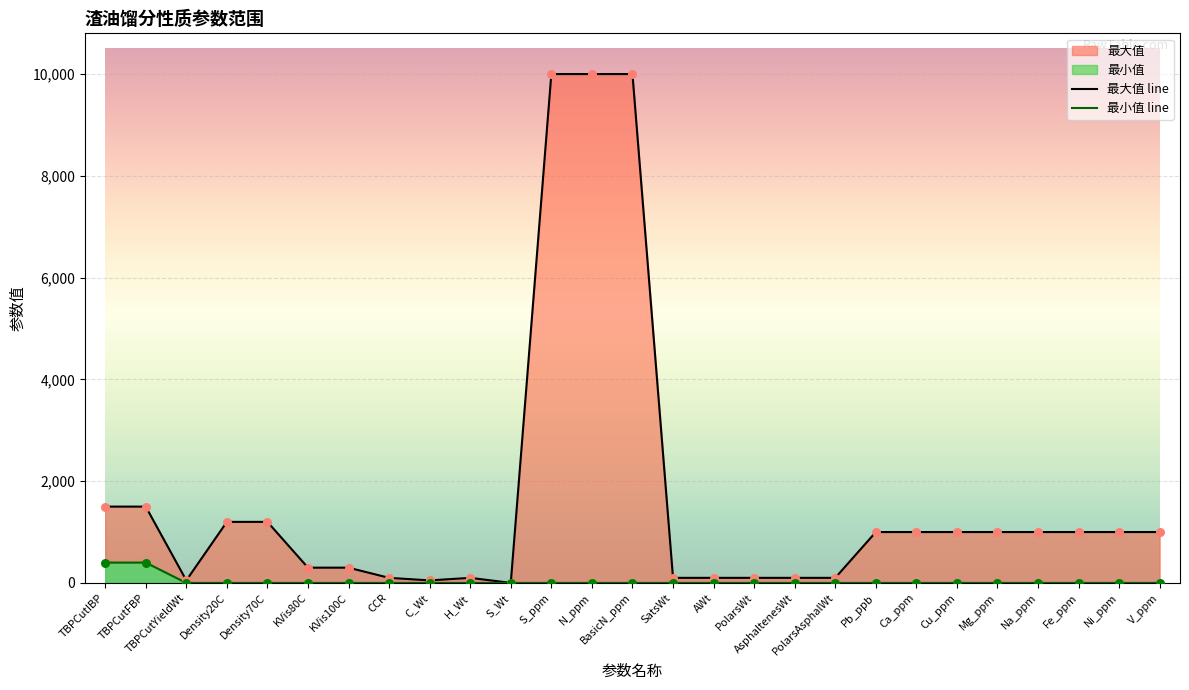

Which series has the widest spread of Y values?

最大值